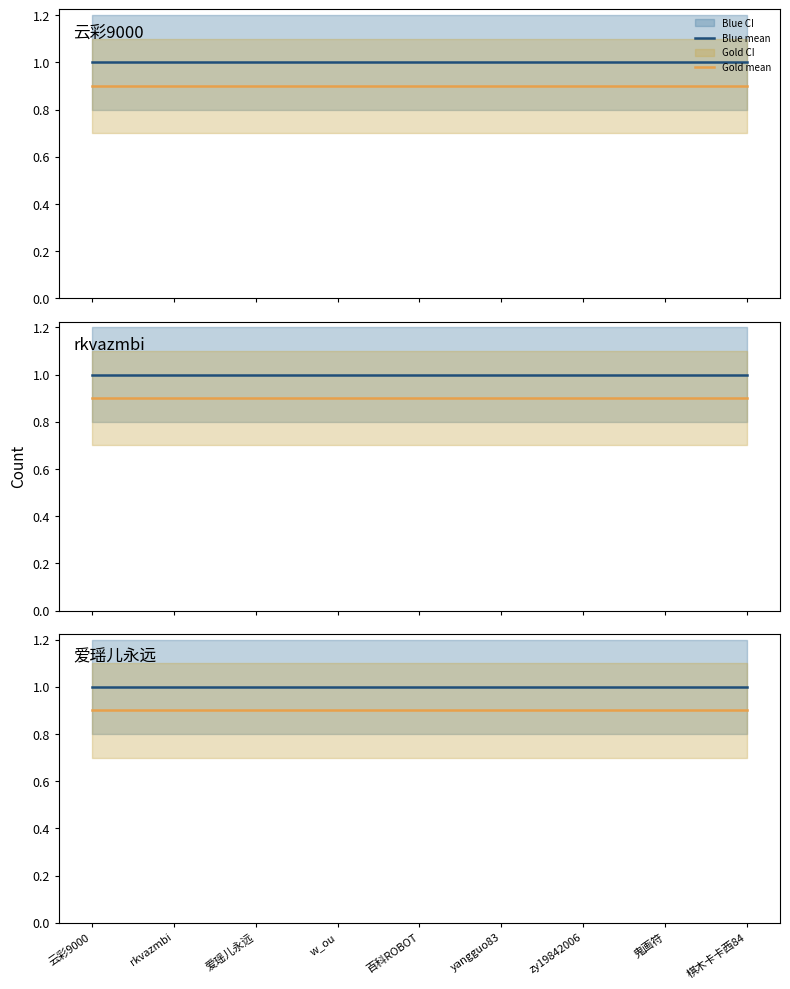

What is the maximum value shown in the chart?

1.0